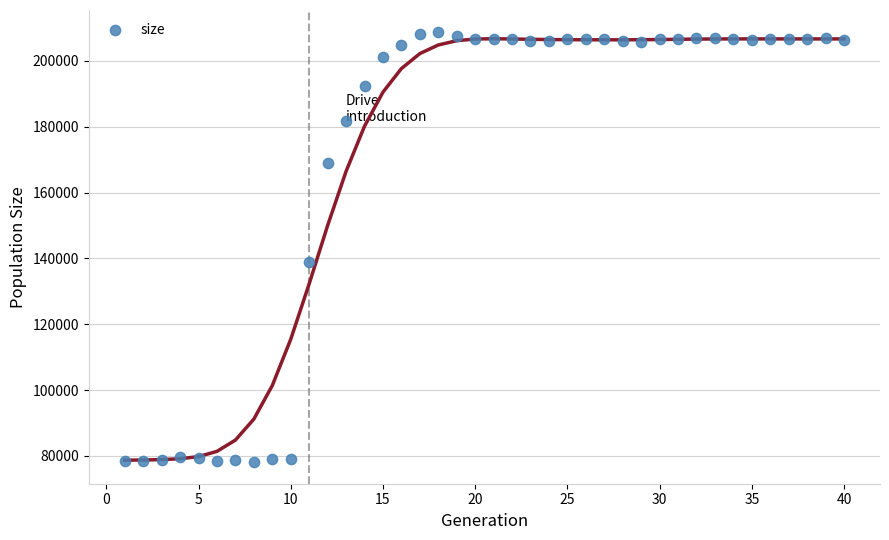

What is the range of Y values (max minus min)?

130878